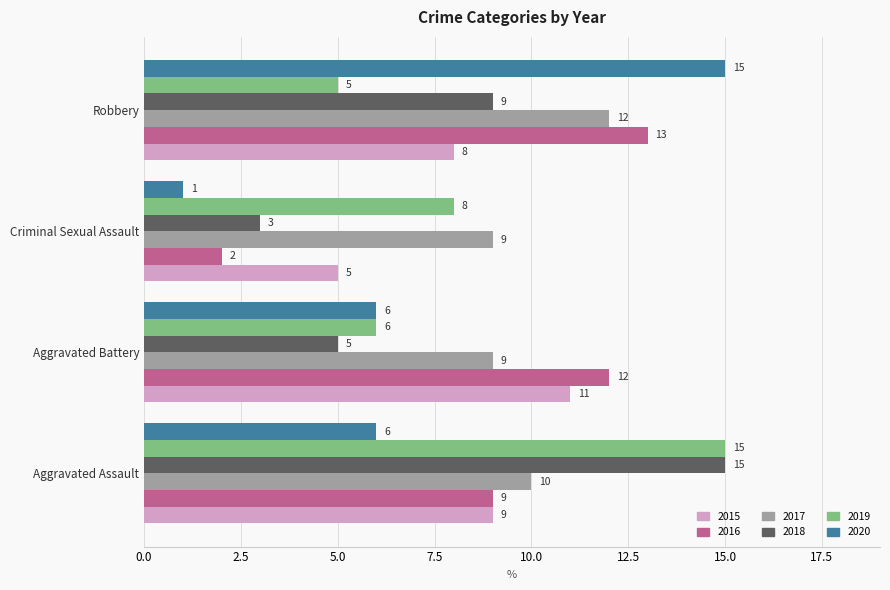

Count the number of data series in this chart.

6